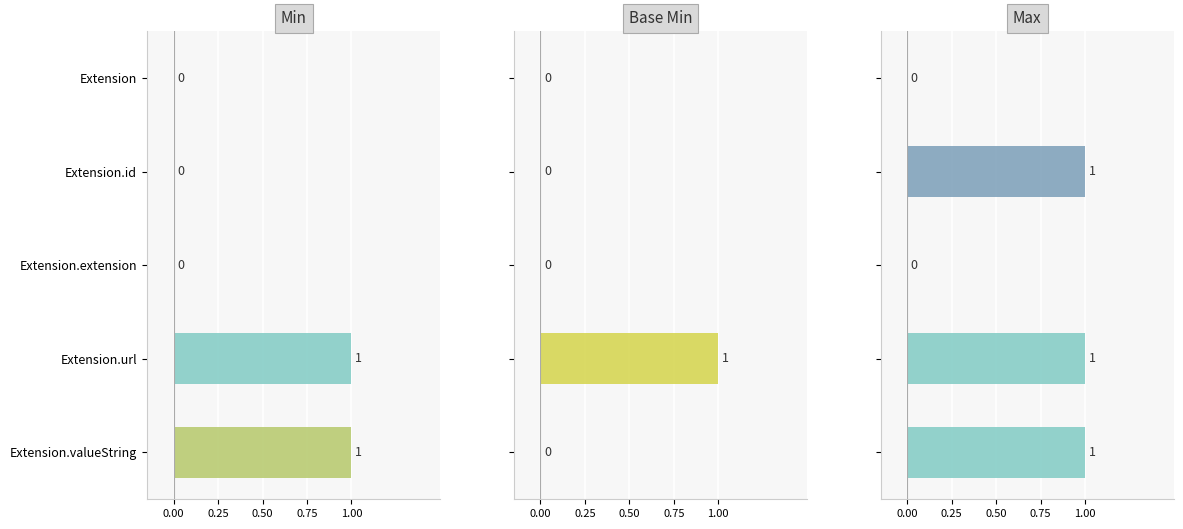

How many bars are there in each group?

3